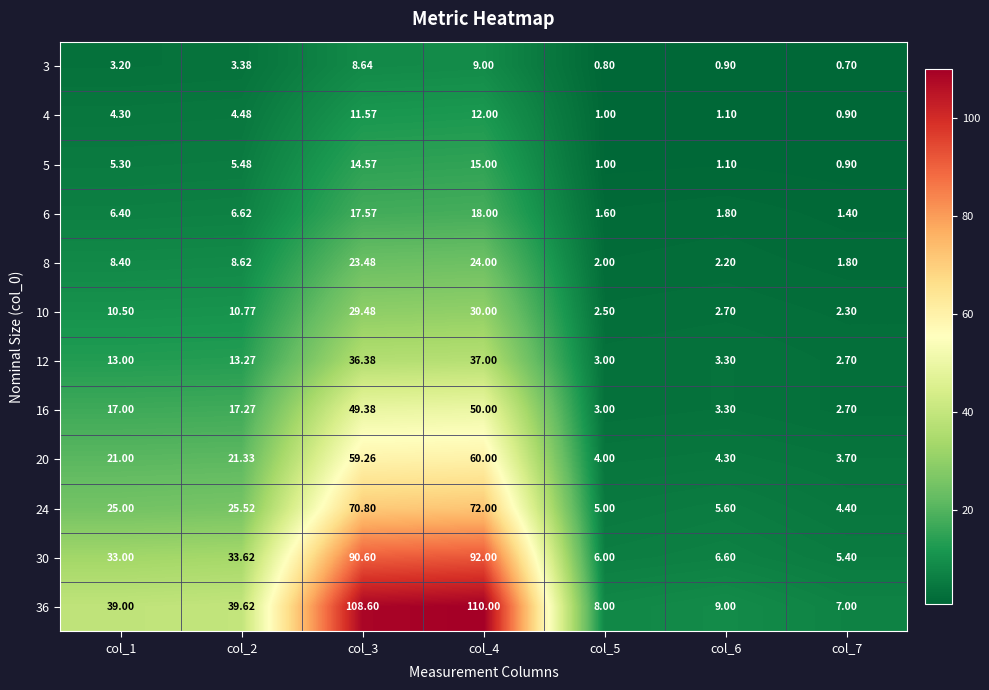

Is the value of 12 at col_4 greater than the value of 36 at col_6?

Yes